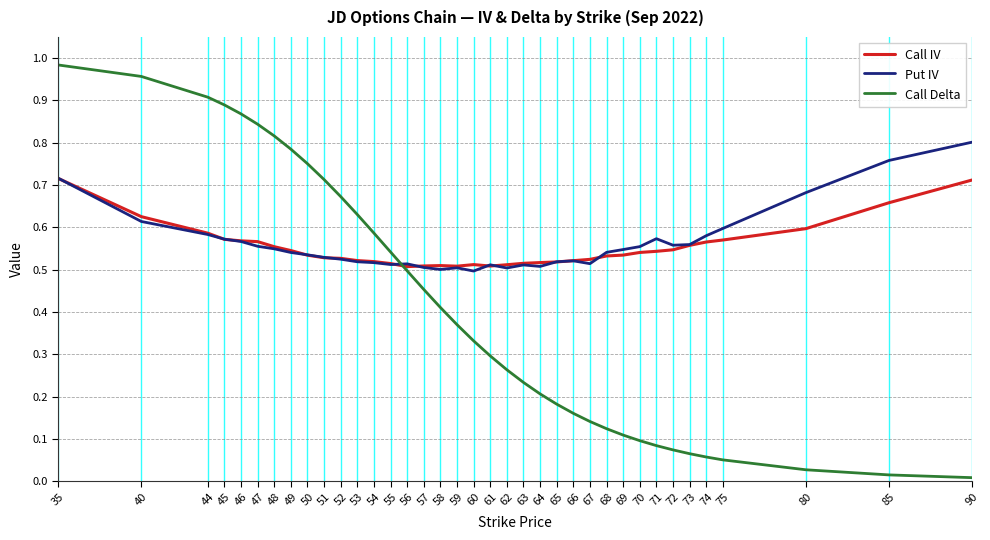

Which label corresponds to the largest value in the chart?

35